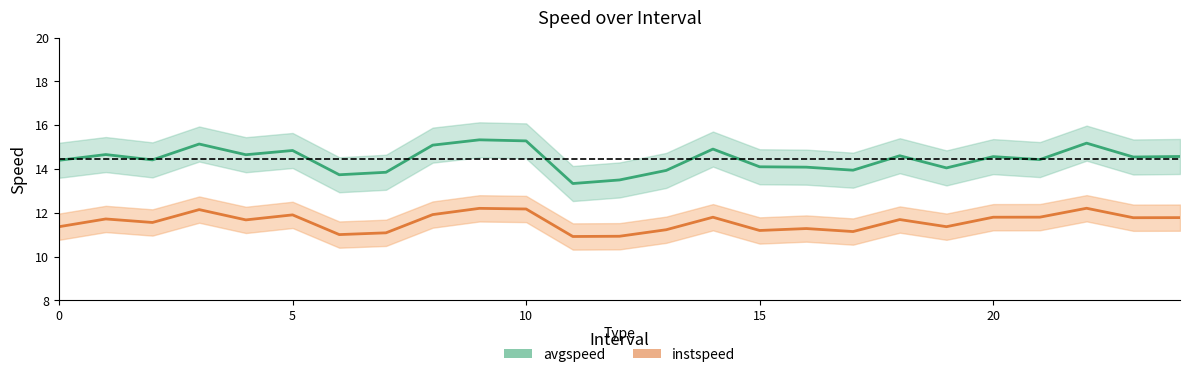

What are all the series names shown in the legend?

avgspeed, instspeed